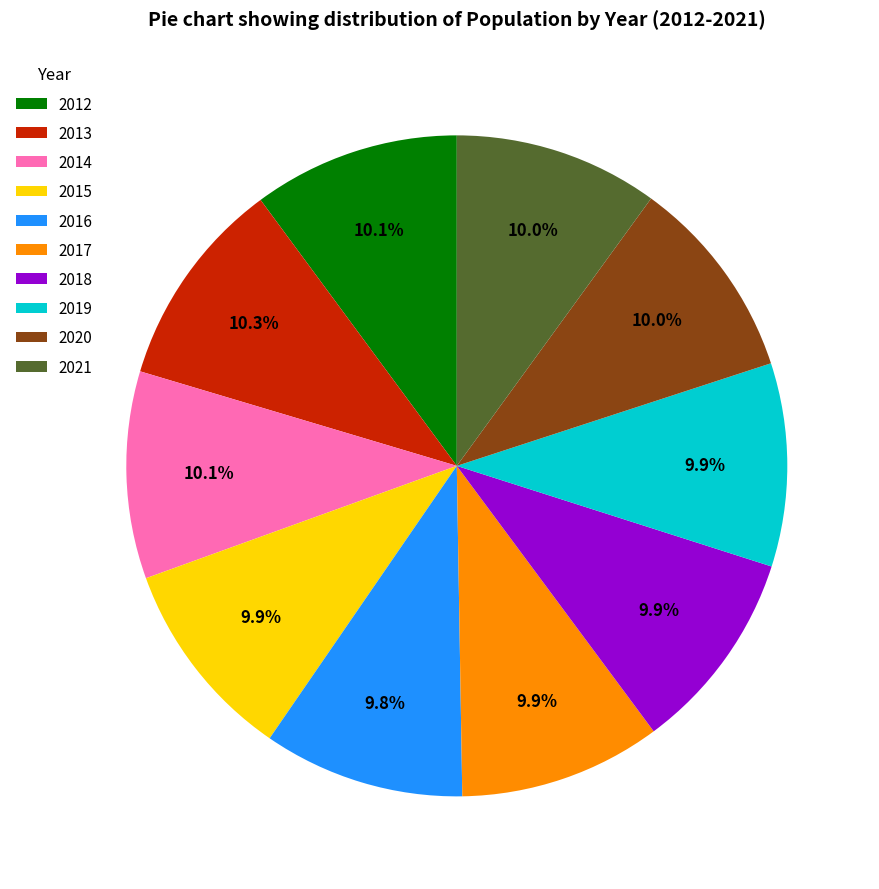

Is there any slice that represents more than half of the pie?

No